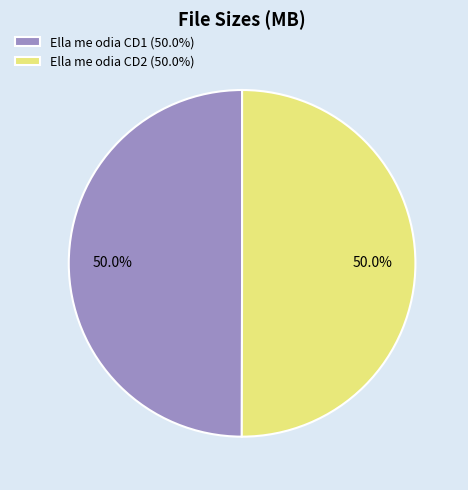

True or false: Ella me odia CD1 accounts for 41% of the total.

False